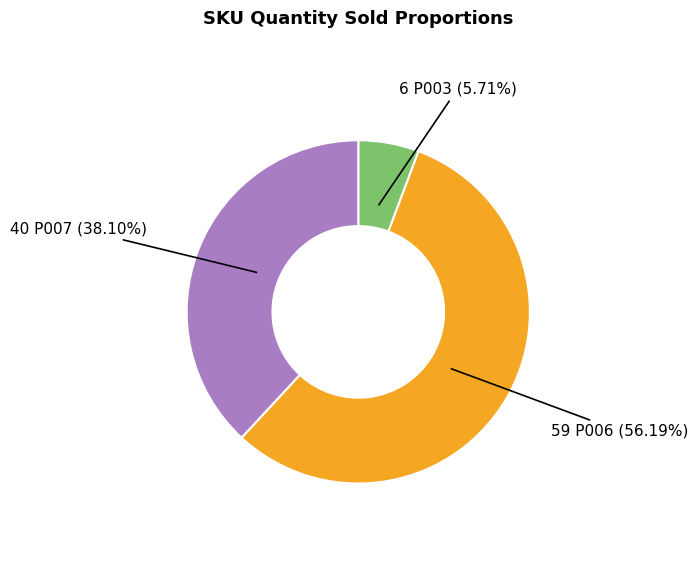

Is there a majority slice in this chart?

Yes